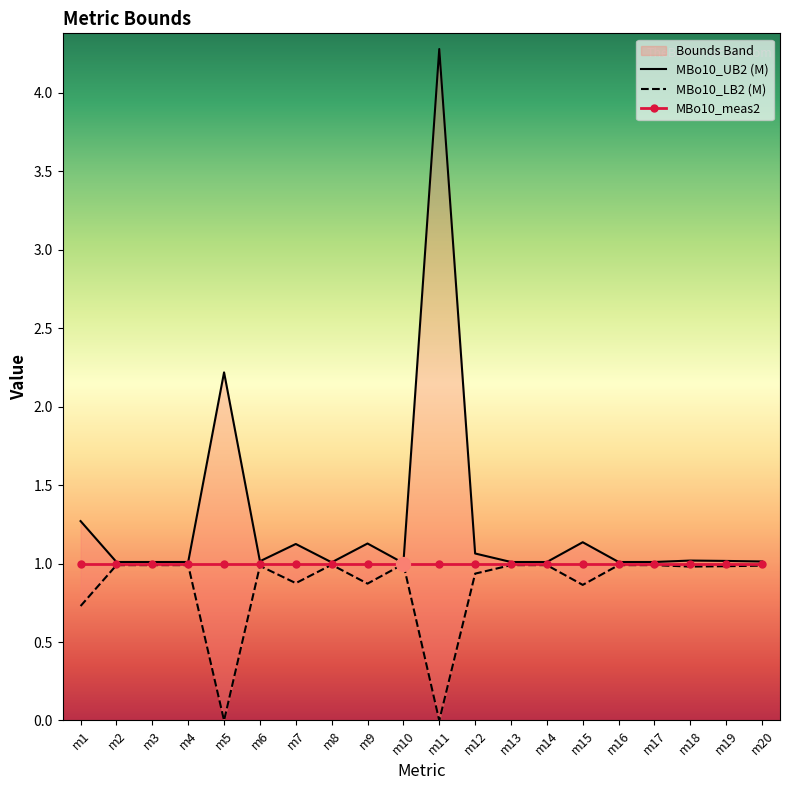

Which has a higher value, m1 or m17?

m1